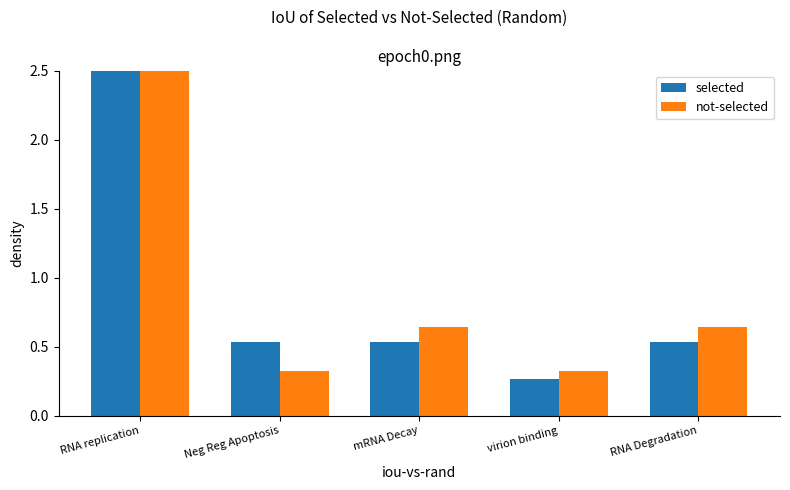

What is the label of the 2nd bar from the left?

Neg Reg Apoptosis